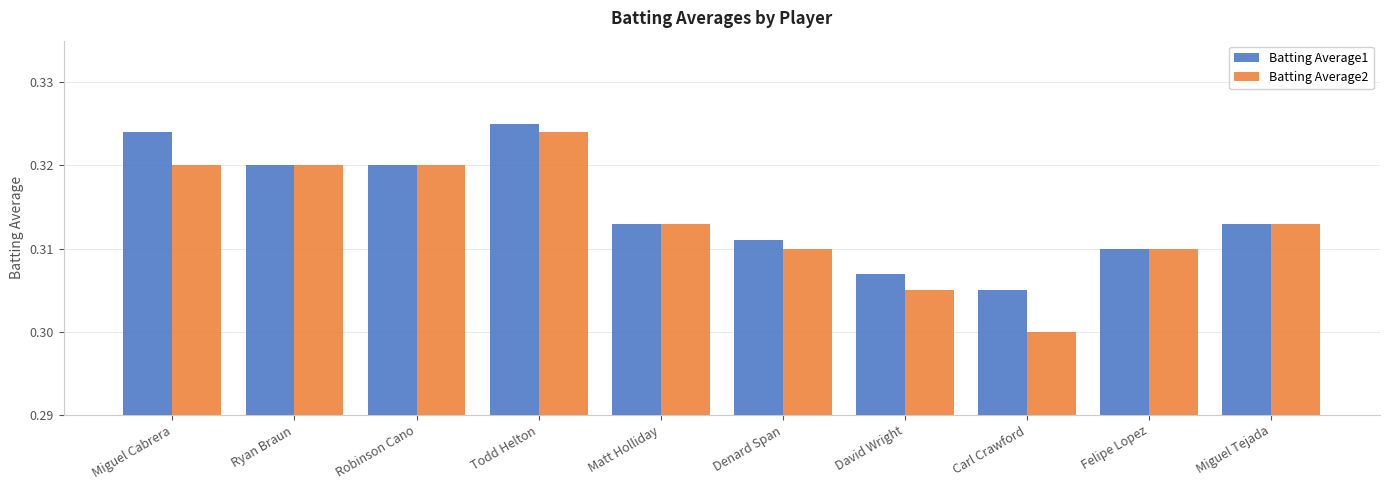

At which label is Batting Average1 closest to 0?

Carl Crawford